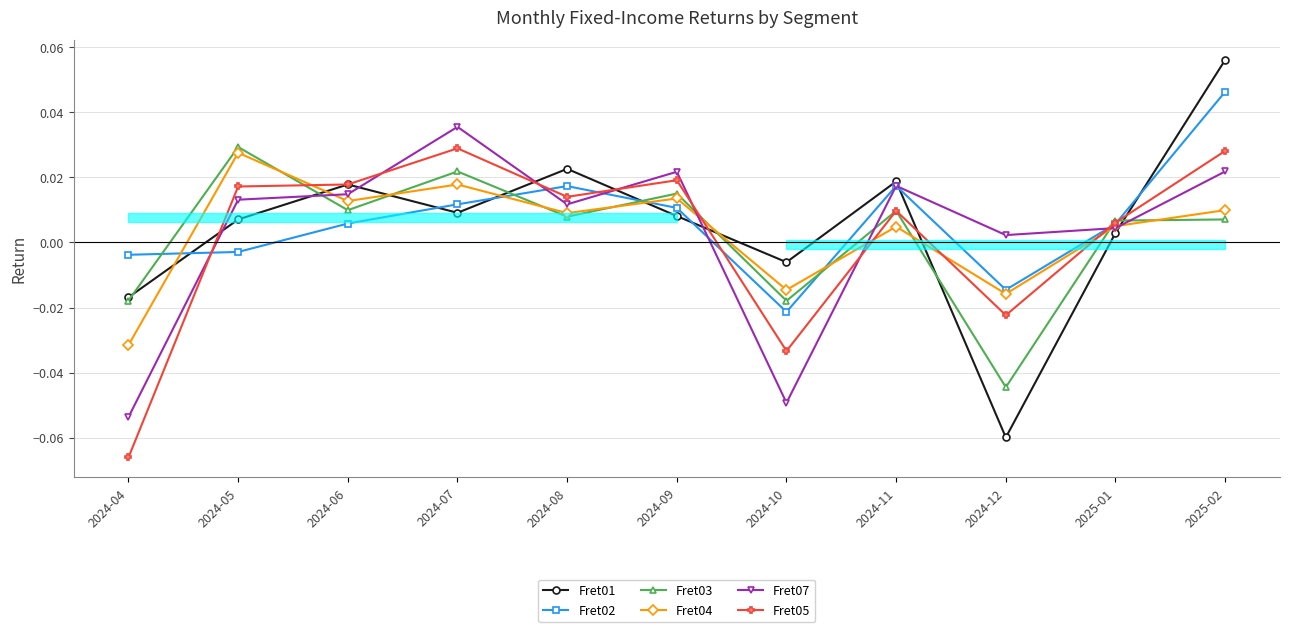

How many data points does each series have?

11